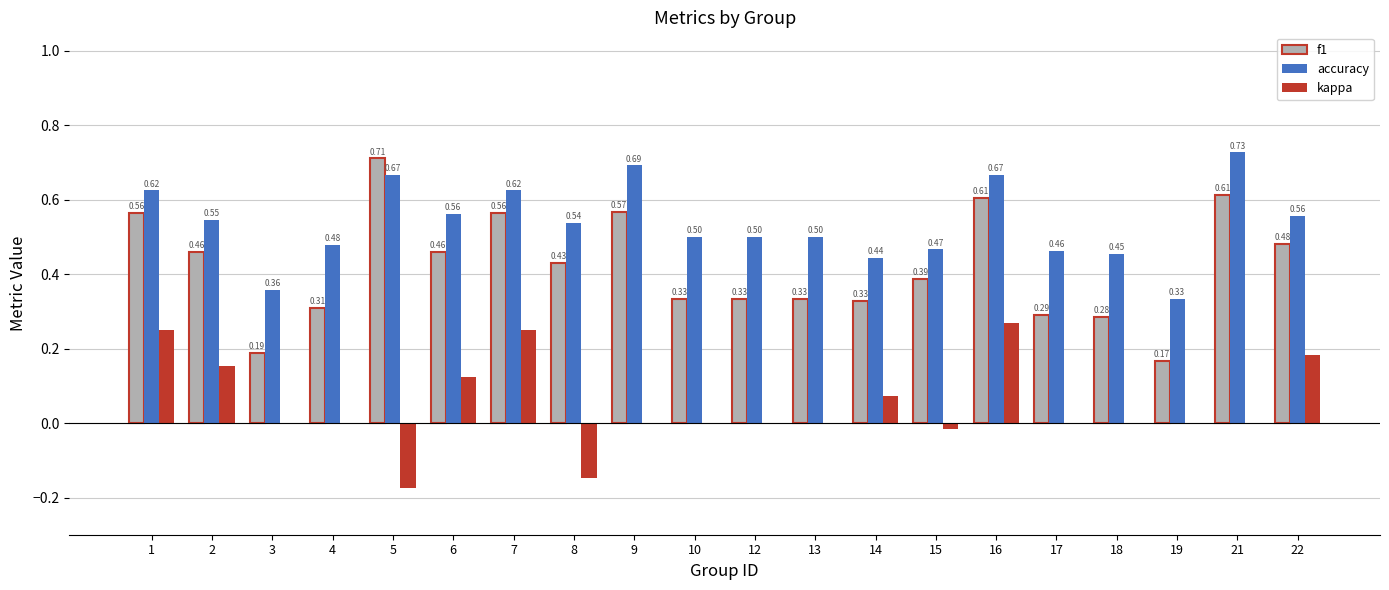

Which category has the highest value in the accuracy series?

21